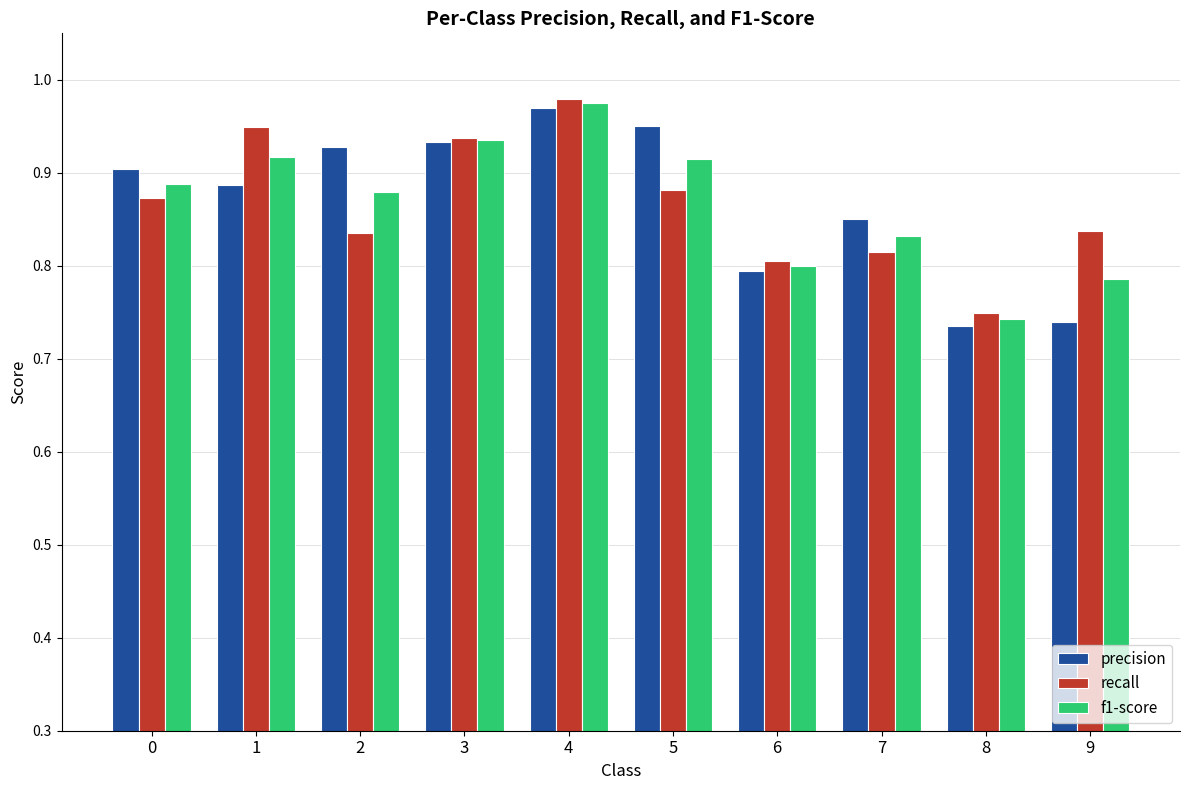

What is the sum of all f1-score values?

8.7